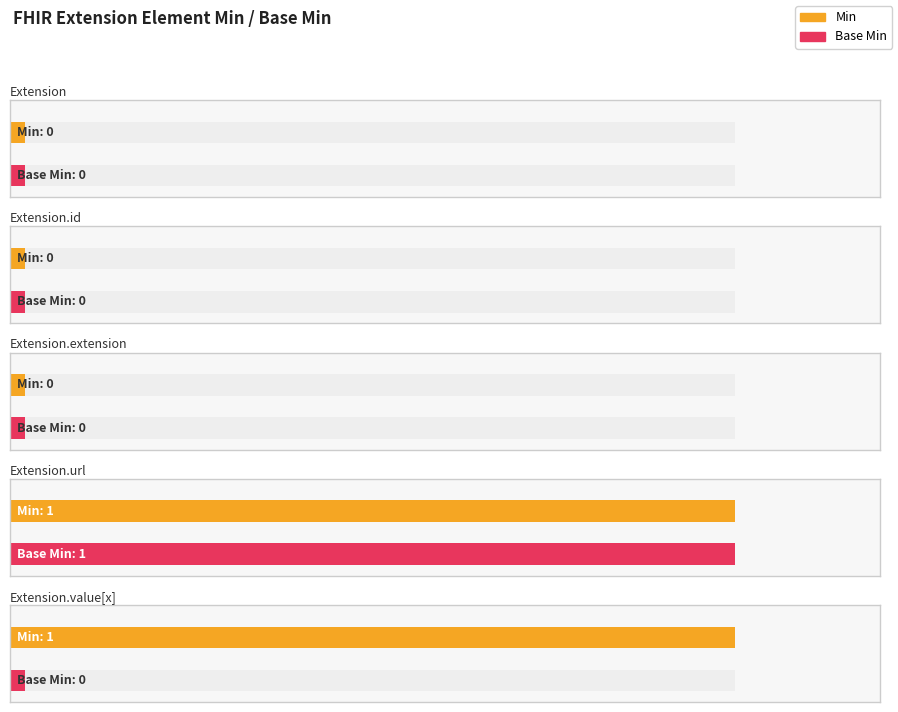

Which series has the largest total across all categories?

Min